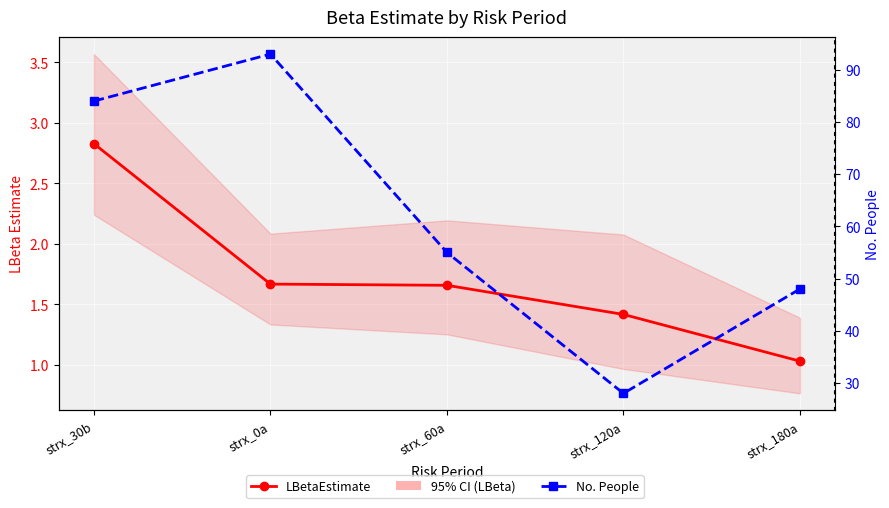

What position from the left is strx_180a?

5